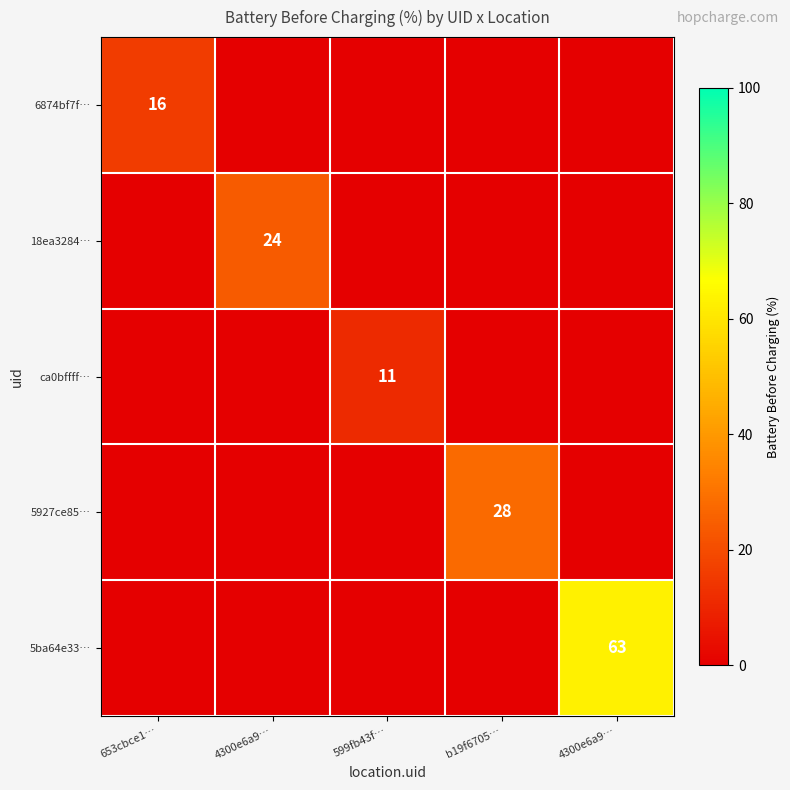

How many values in the 5ba64e33… series exceed 0?

1